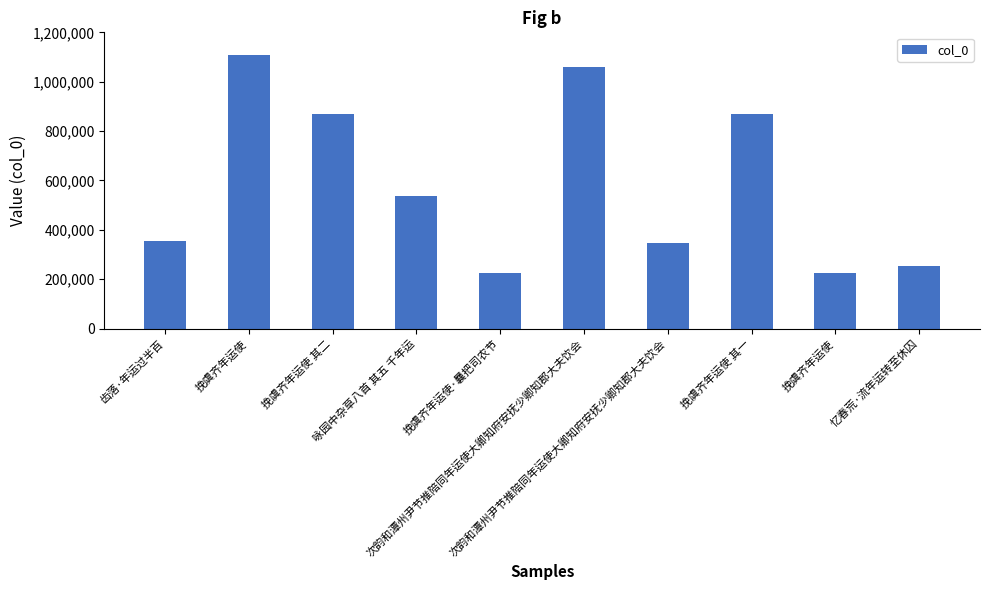

Reading right to left, list all the values displayed in this chart.

252639	224786	867340	347671	1058521	224790	535623	867339	1107389	355811